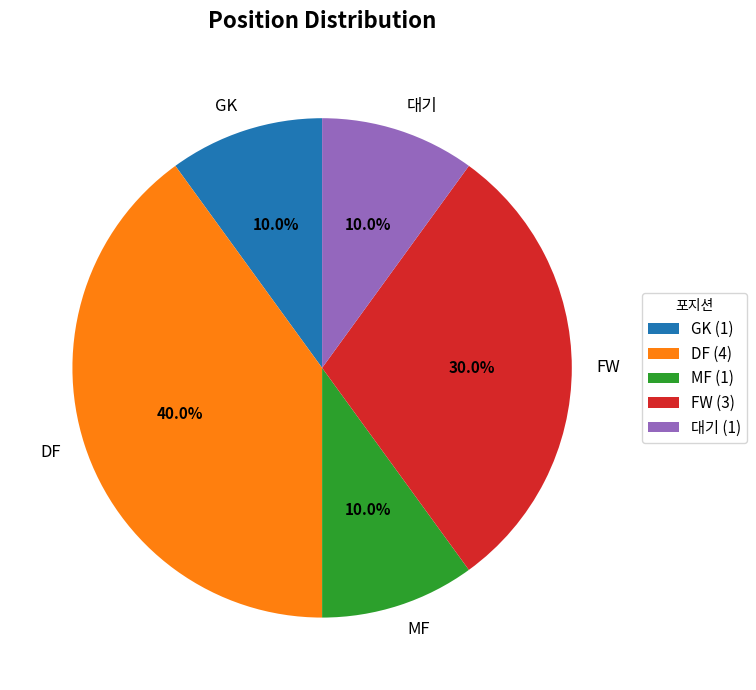

Is it true that DF is 46% of the pie?

False